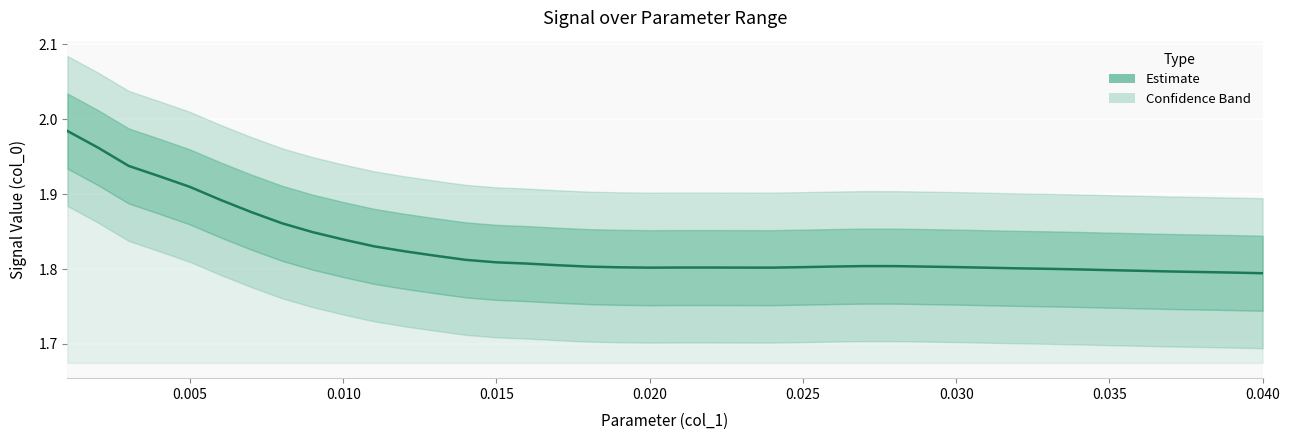

Does the chart display data point markers on the line(s)?

No